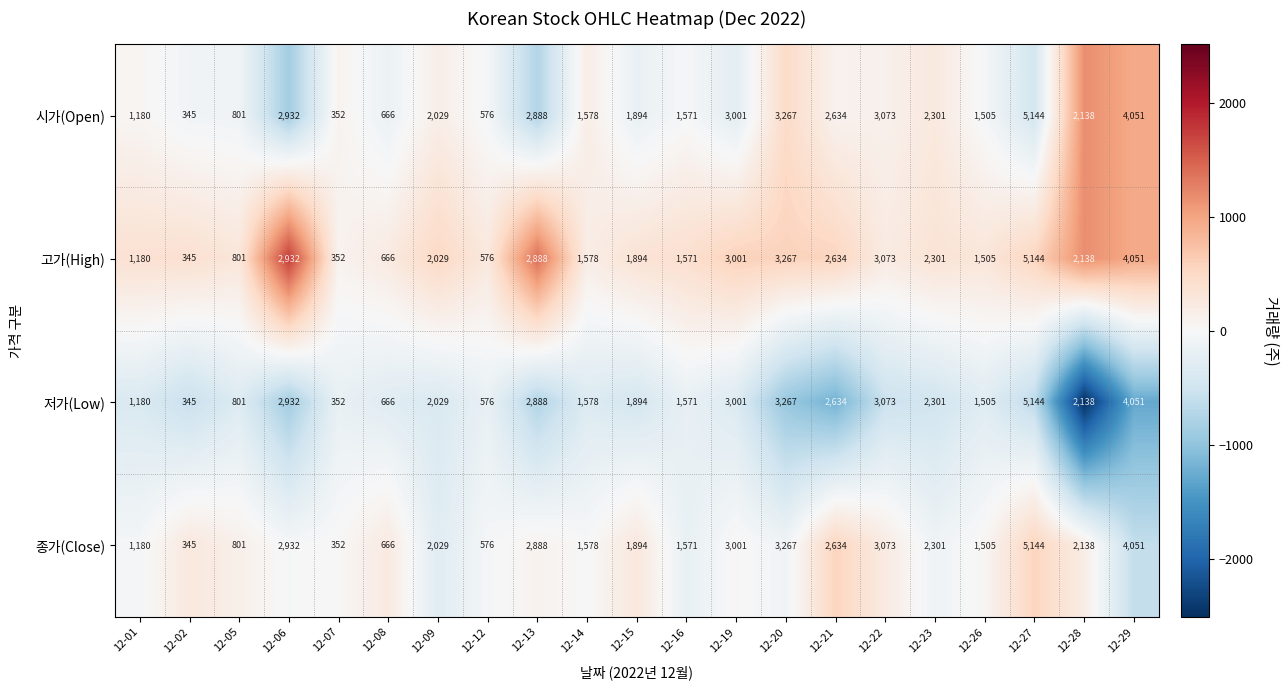

At which label is 고가(High) closest to 2744?

12-21